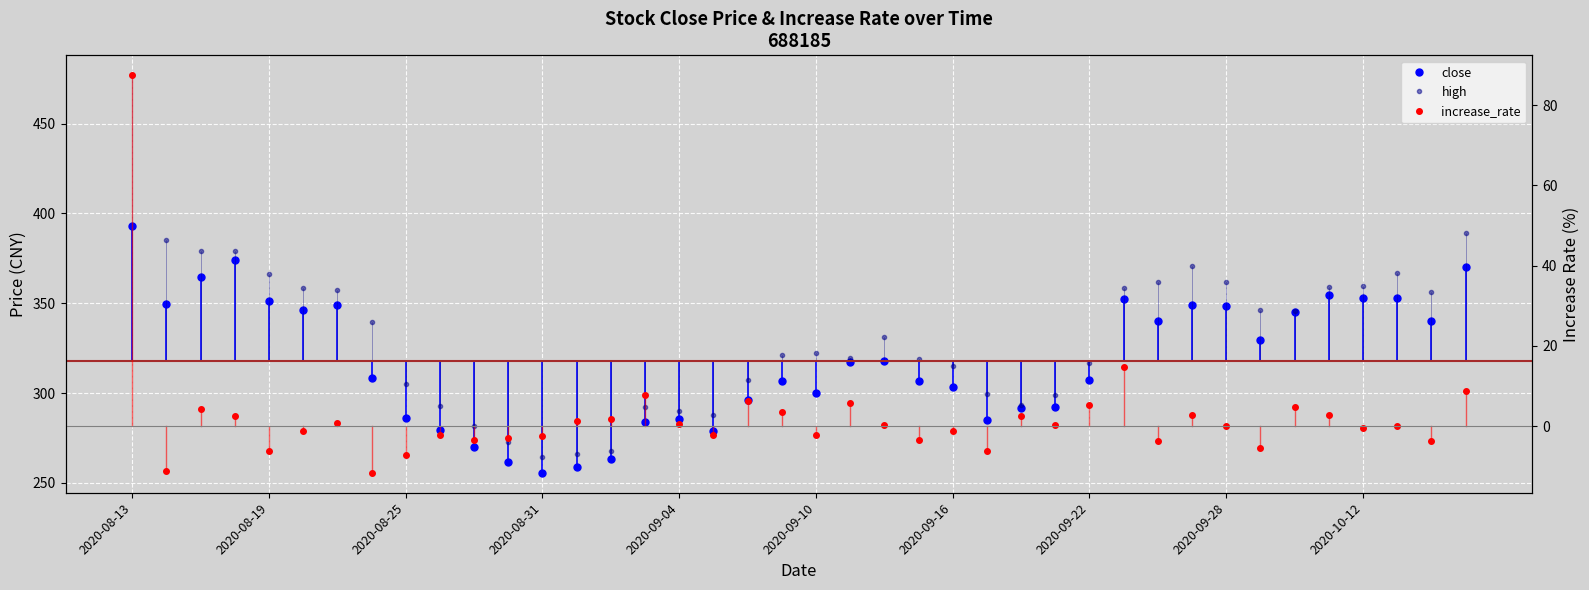

What is the minimum value for high?

264.2